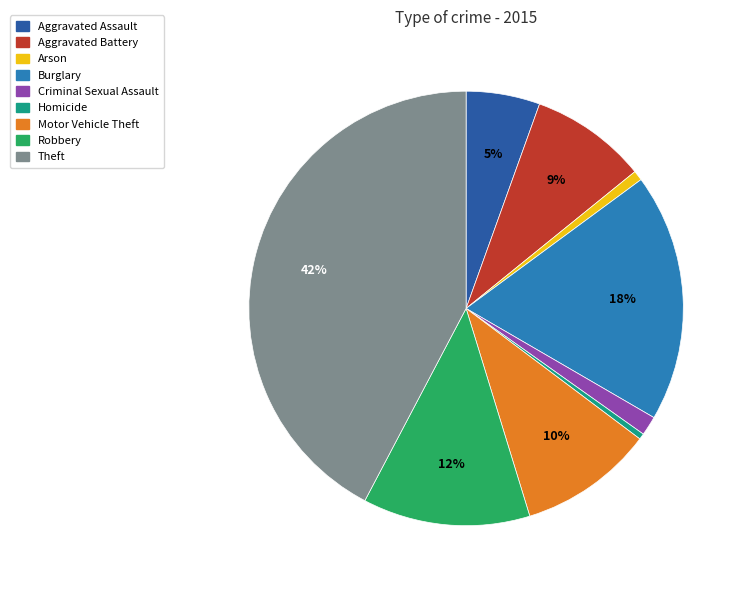

How many slices are in this pie chart?

9